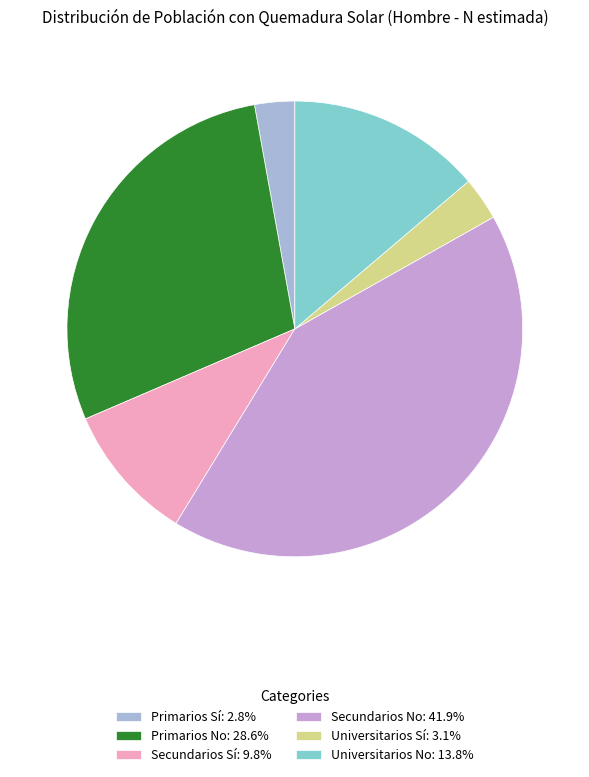

Is the sum of Universitarios Sí: 3.1% and Primarios No: 28.6% greater than half?

No